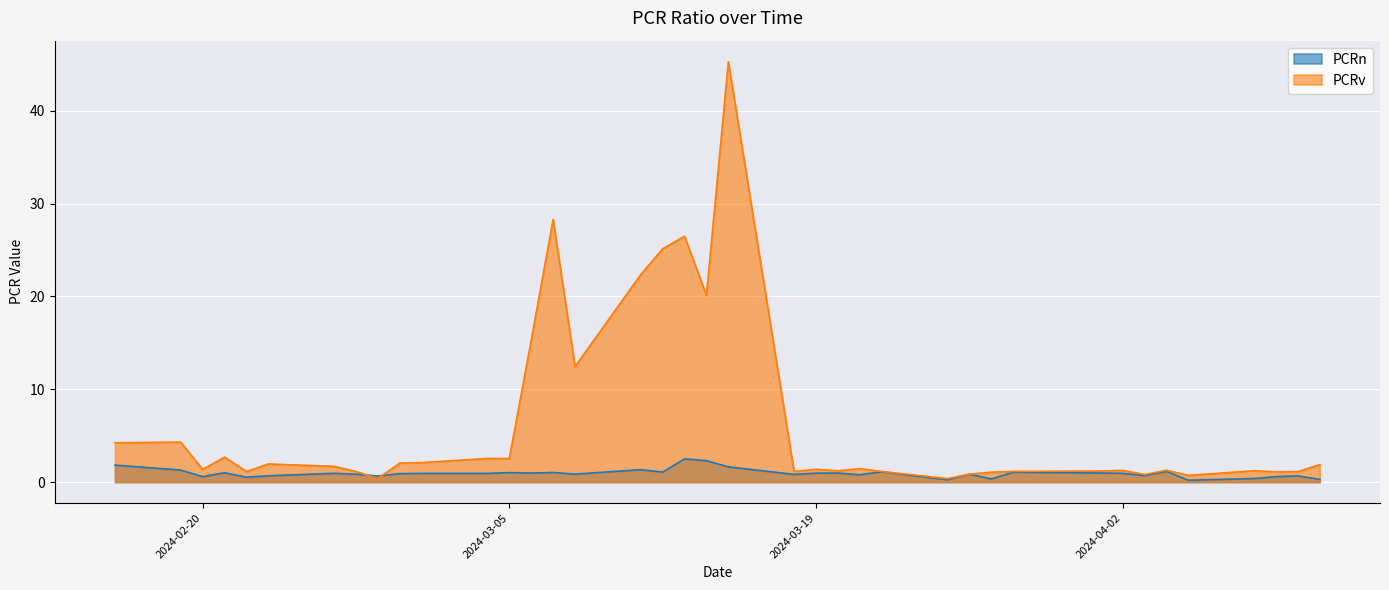

After their last crossing, which series has the higher values: PCRn or PCRv?

PCRv